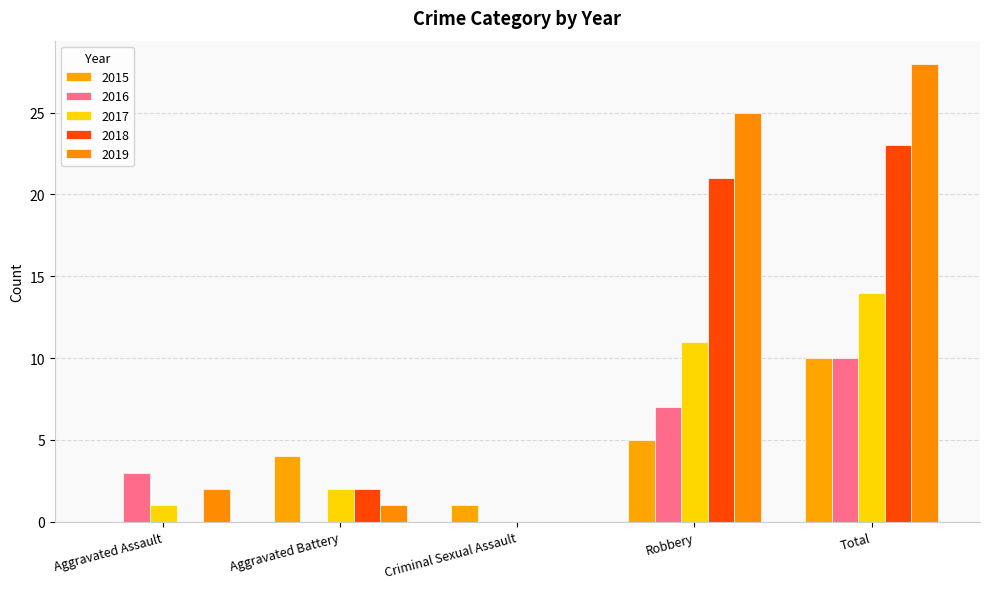

How many data points does each series have?

5